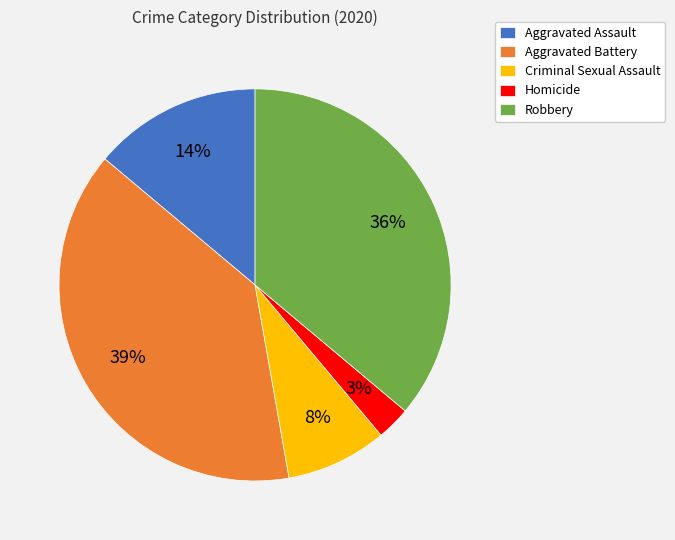

Count the number of slices in the pie.

5